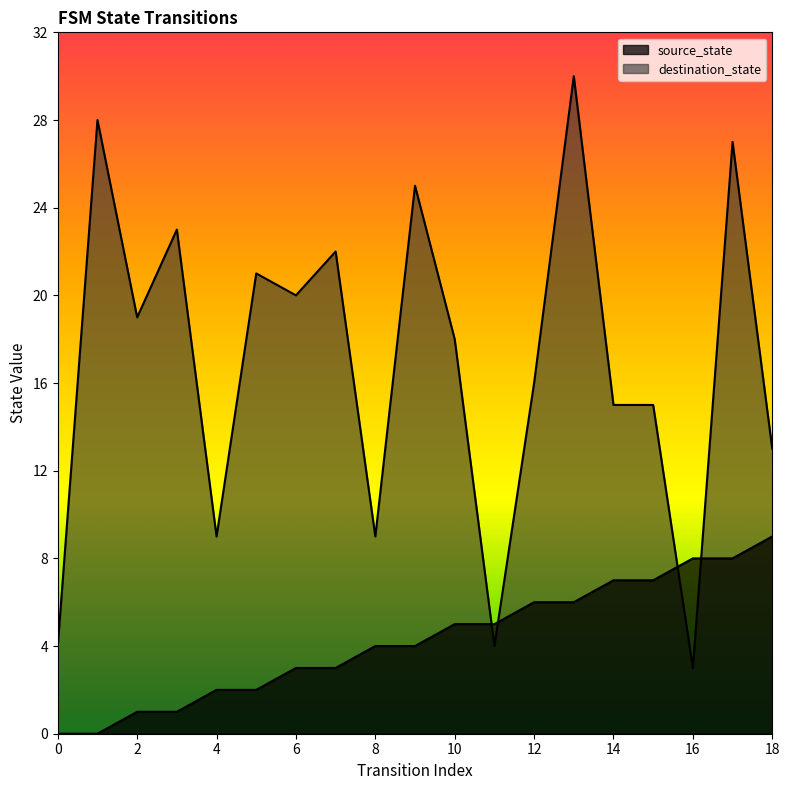

Where is the first local maximum for destination_state?

1